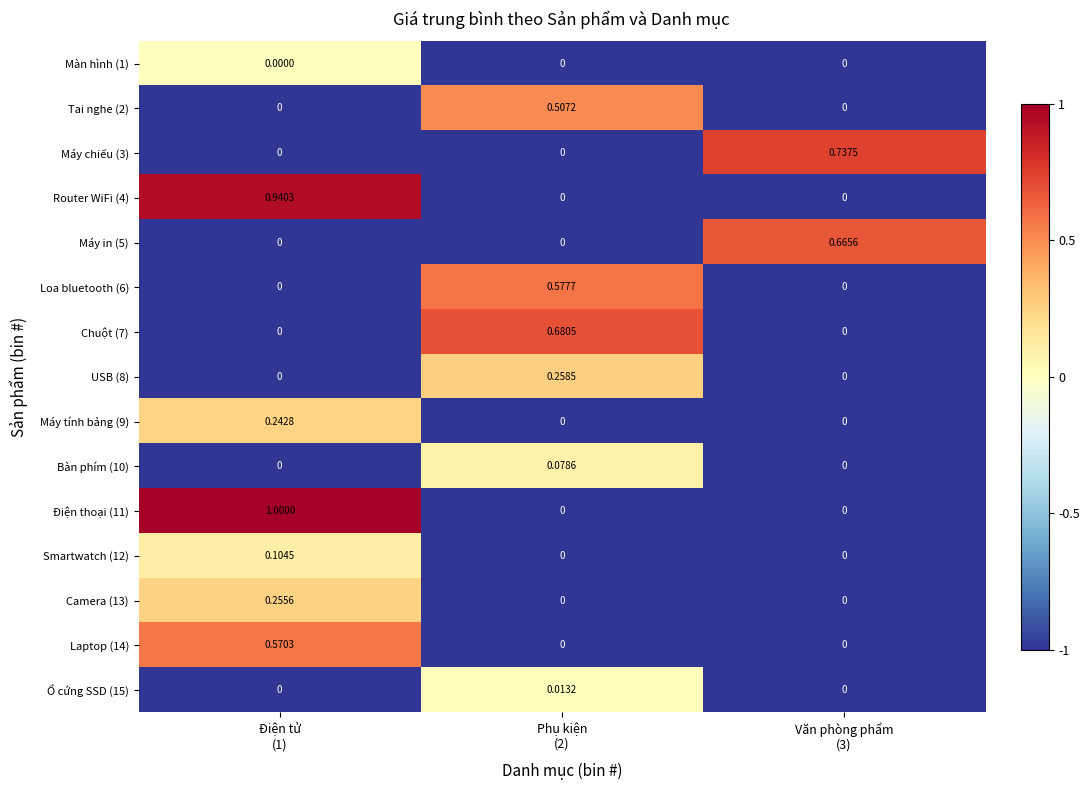

At how many categories does at least one series exceed 0?

3